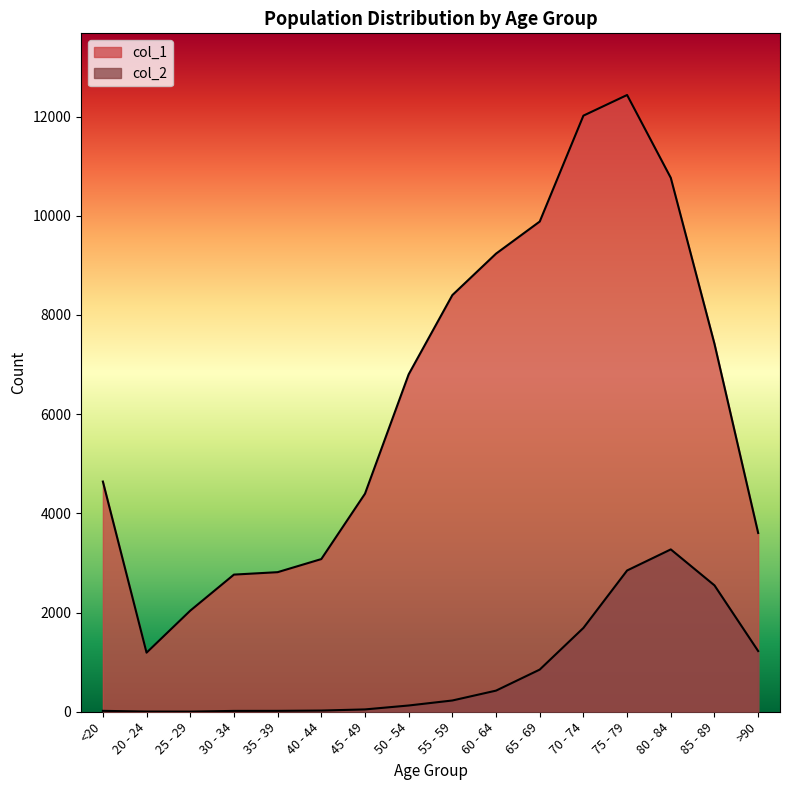

What is the total value across all series at 25 - 29?

2041